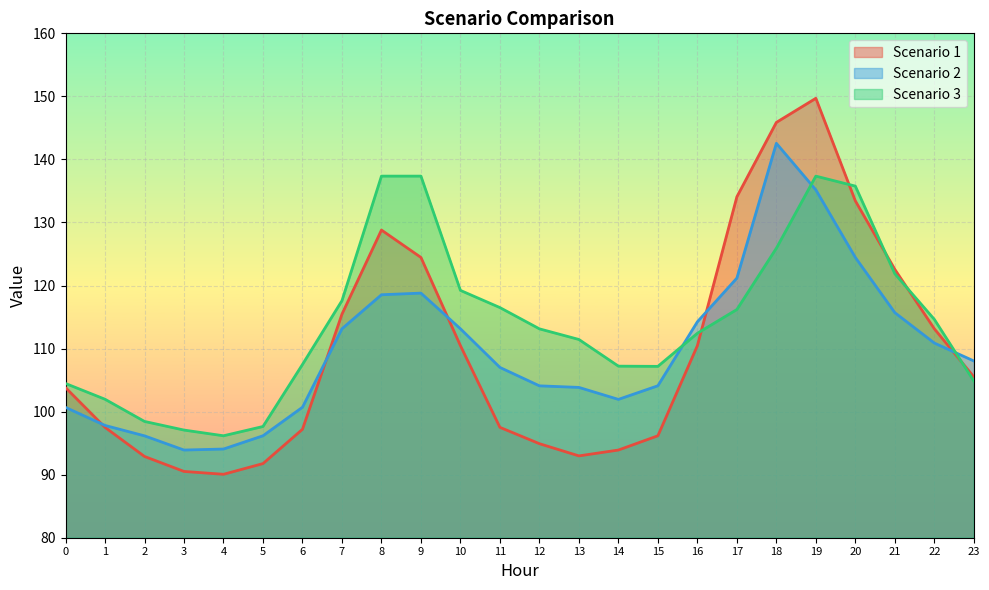

What is the sum of all Scenario 3 line values?

2739.3